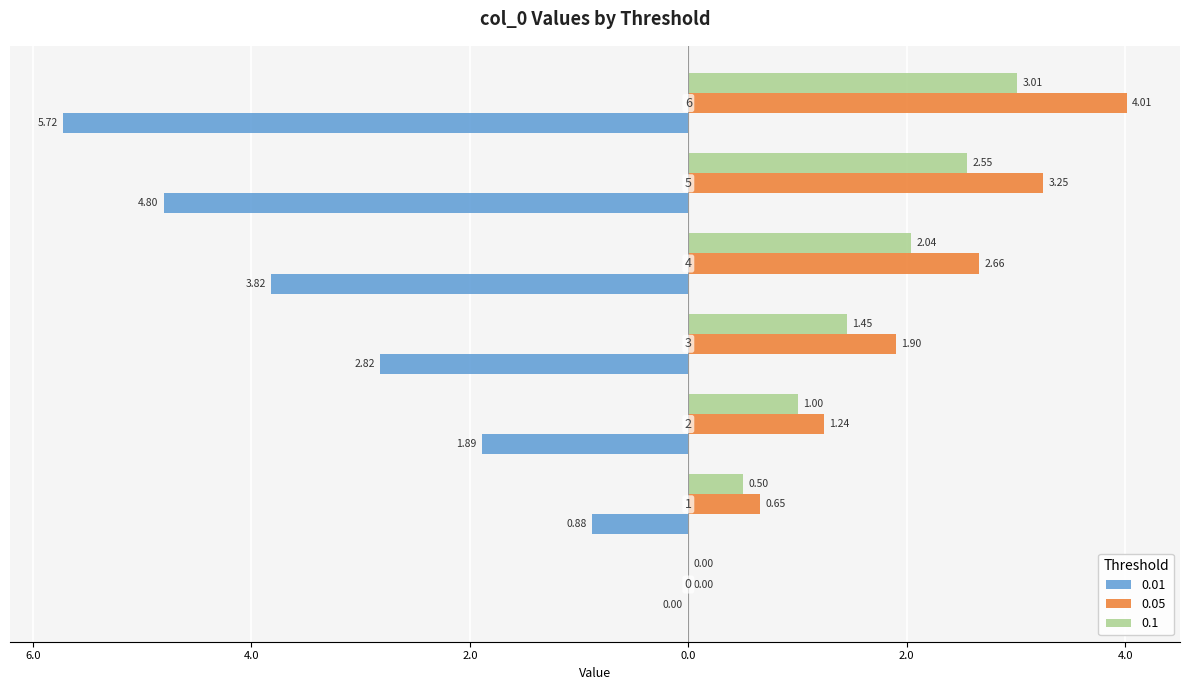

Reading left to right, extract all data points from this chart.

0.01: 0.0	-0.9	-1.9	-2.8	-3.8	-4.8	-5.7
0.05: 0.0	0.7	1.2	1.9	2.7	3.2	4.0
0.1: 0.0	0.5	1.0	1.5	2.0	2.6	3.0